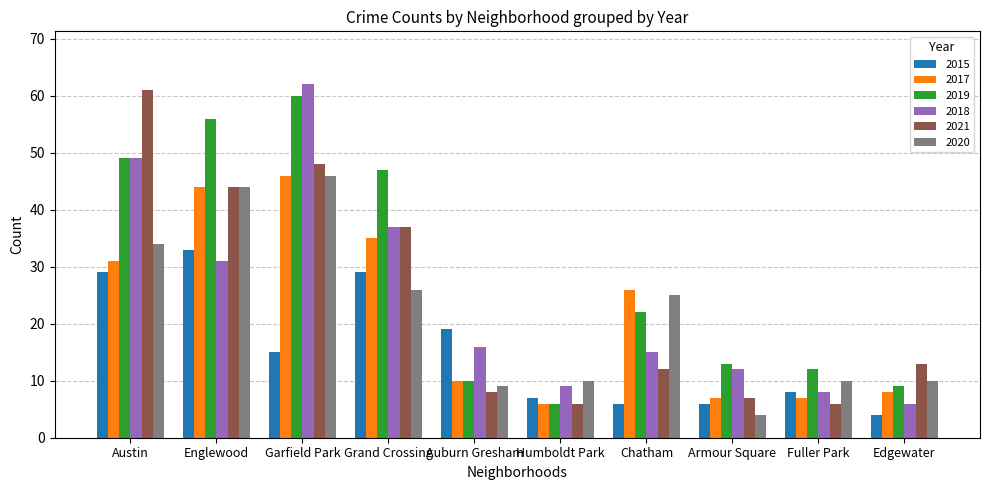

How many series are shown in this chart?

6